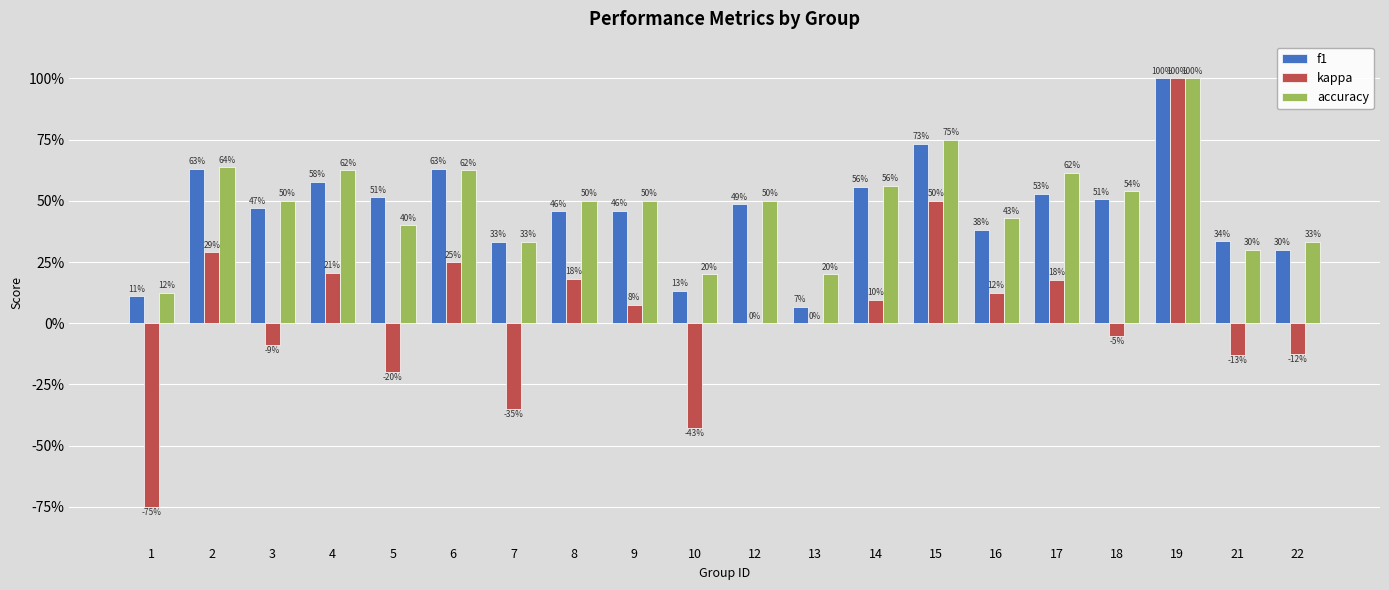

What is the value of the f1 bar at the 1st from the left?

0.1